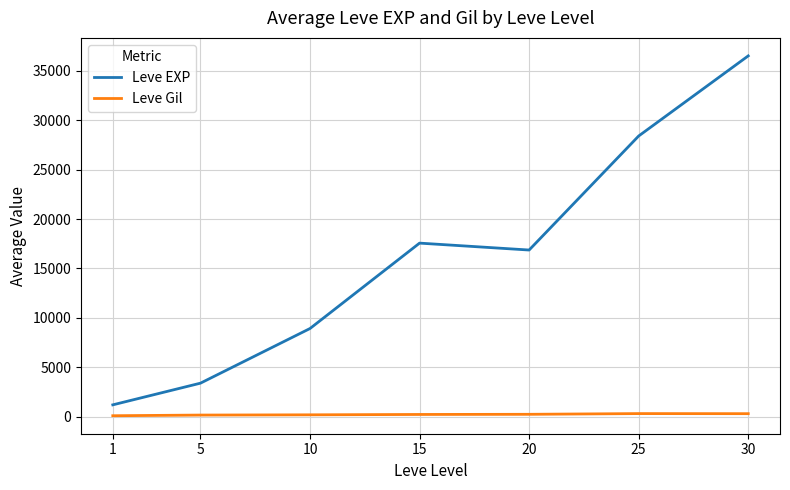

What is the maximum value for Leve Gil?

329.7